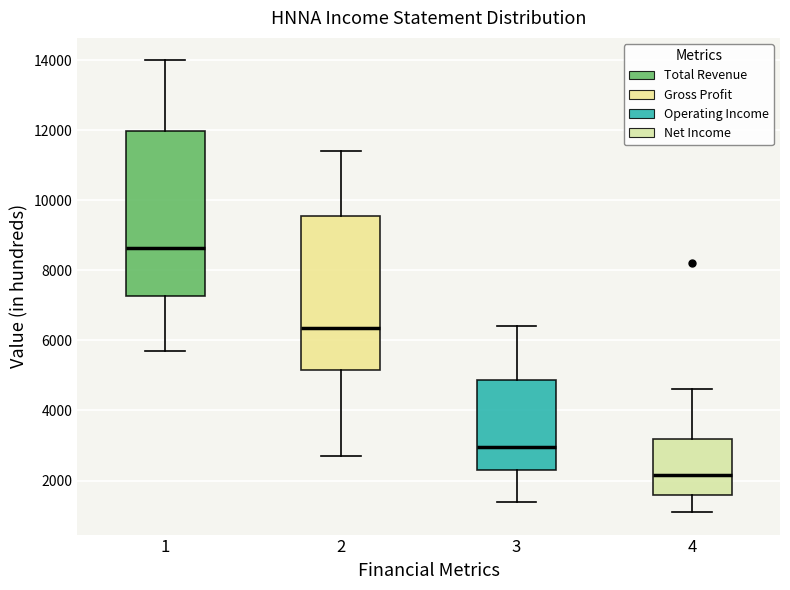

Comparing the boxes themselves (not the whiskers), which one is the tallest?

1